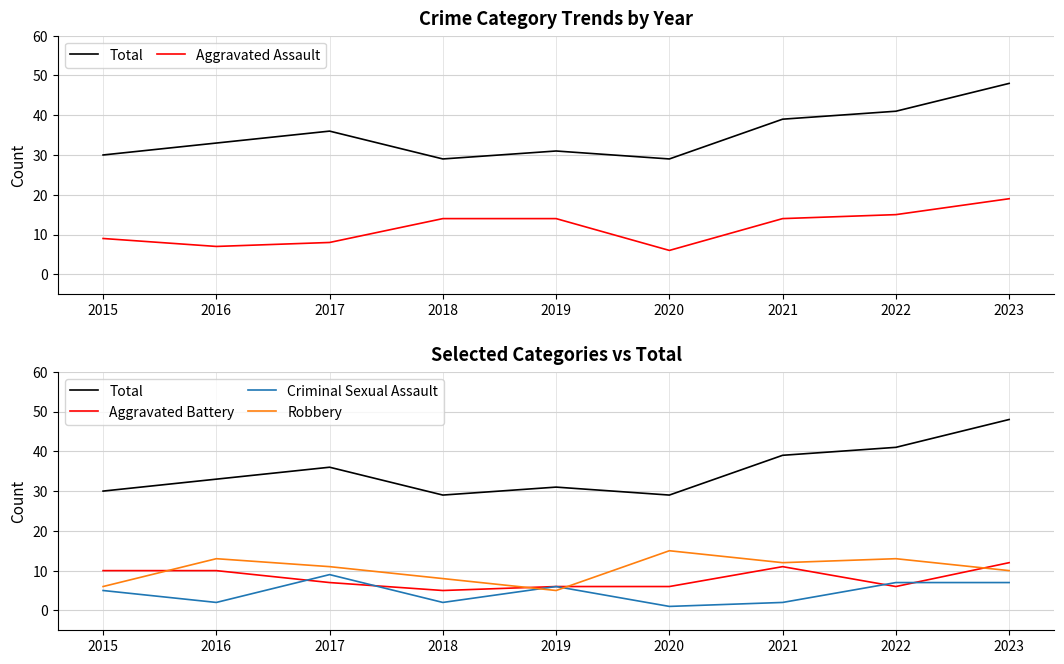

Which series has the largest total across all categories?

Total